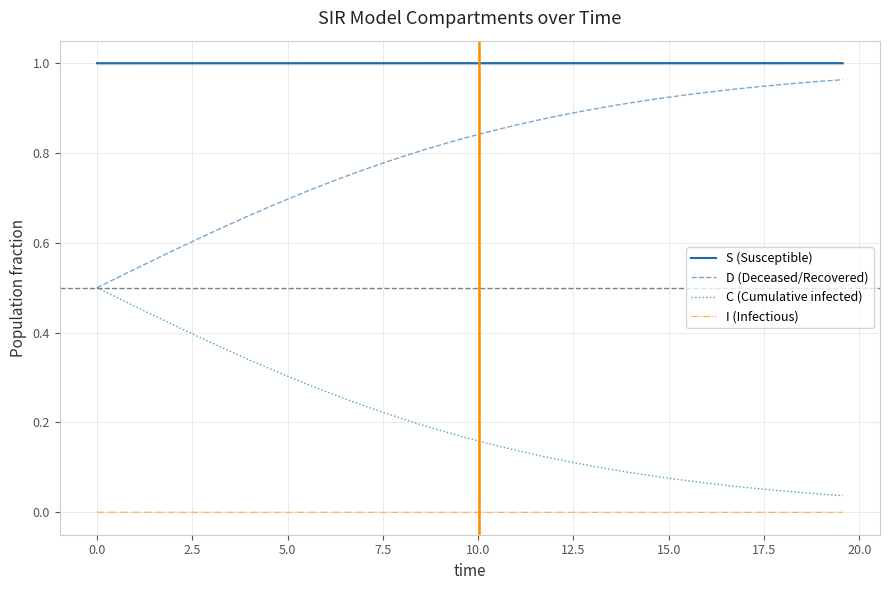

True or false: S (Susceptible) and I (Infectious) cross at least once.

False